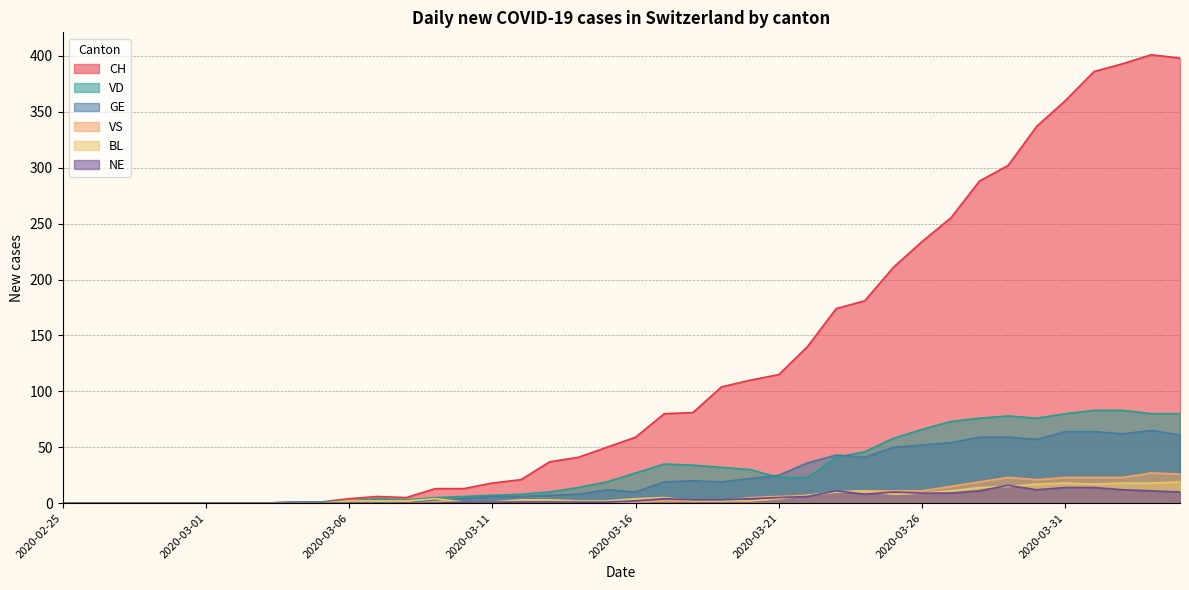

Rank the series by their maximum value, from highest to lowest.

CH, VD, GE, VS, BL, NE